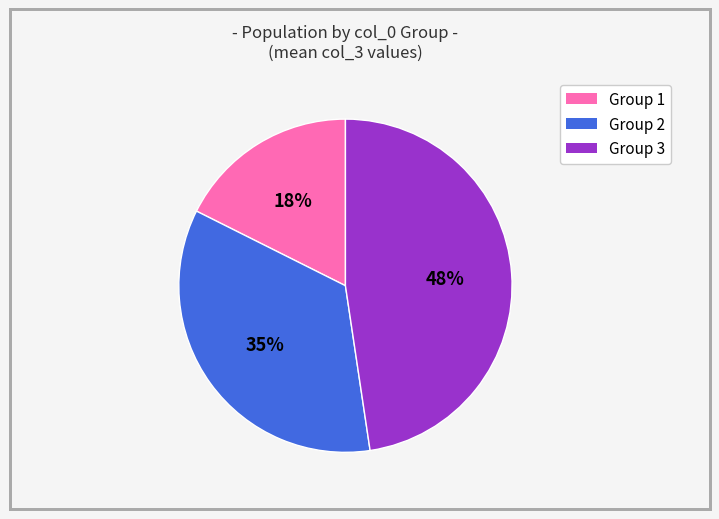

To the nearest percent, what is the difference between the largest and smallest slice percentages?

30%